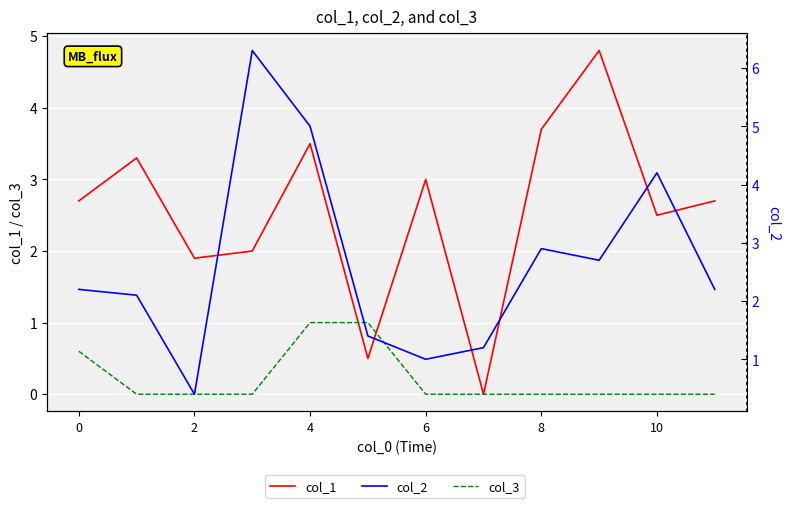

What is the value of the col_1 point at the 4th from the left?

2.0